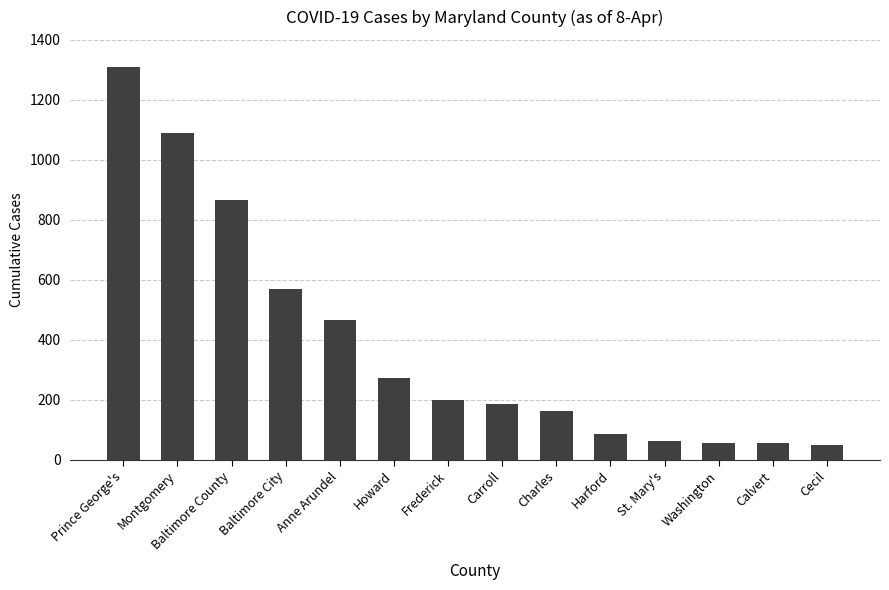

At which category does the chart reach its peak across all series?

Prince George's